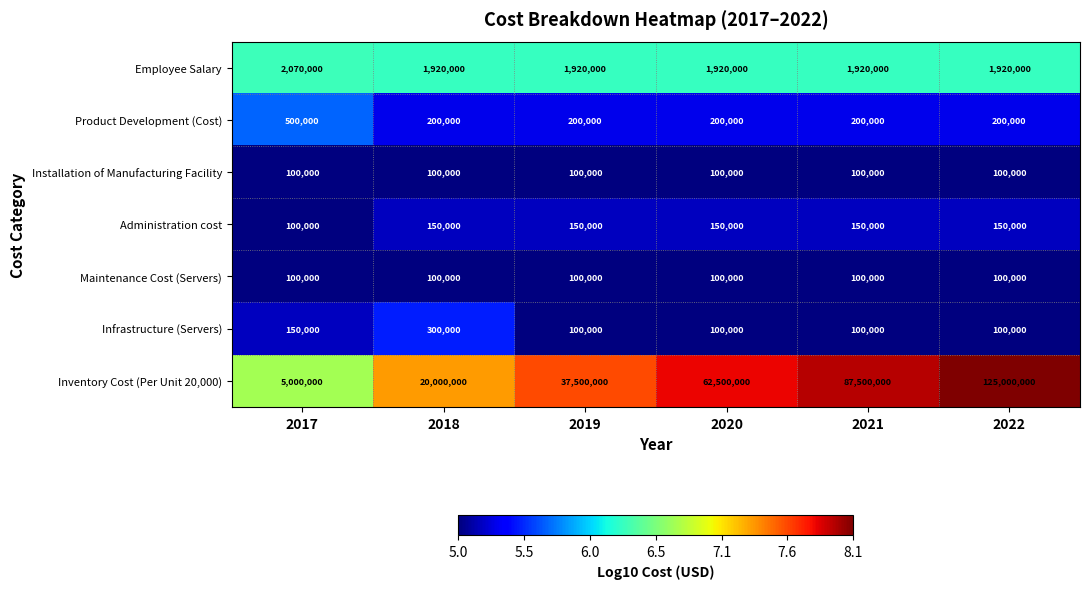

How many categories are shown in the chart?

6